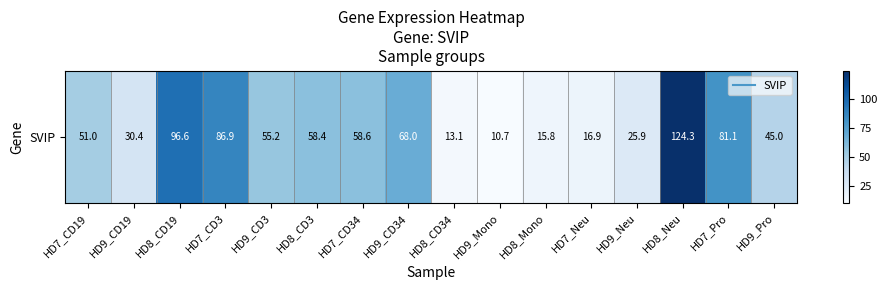

List the labels in order of value, smallest first.

HD9_Mono, HD8_CD34, HD8_Mono, HD7_Neu, HD9_Neu, HD9_CD19, HD9_Pro, HD7_CD19, HD9_CD3, HD8_CD3, HD7_CD34, HD9_CD34, HD7_Pro, HD7_CD3, HD8_CD19, HD8_Neu